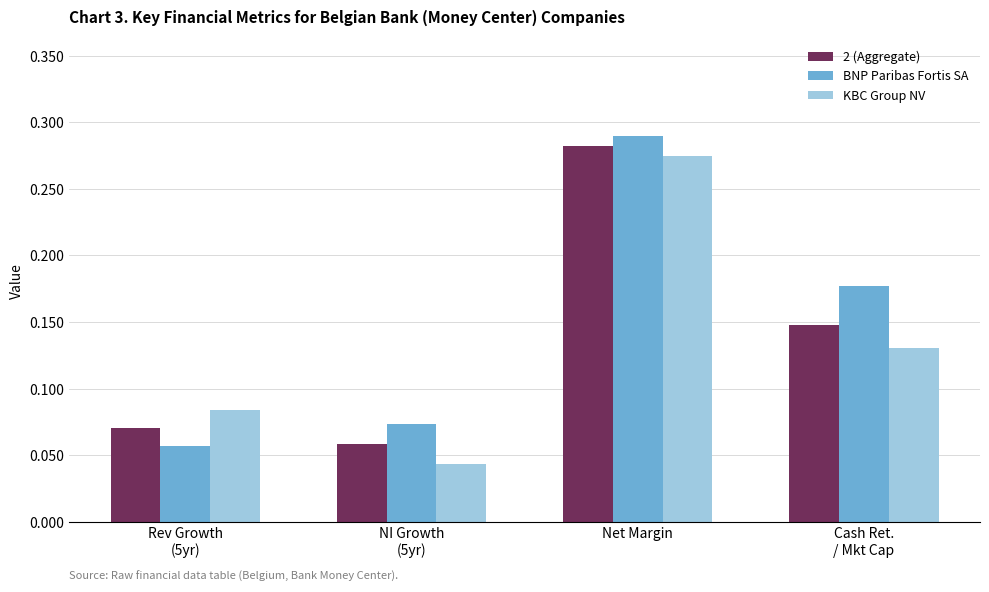

How many distinct data groups are displayed?

3